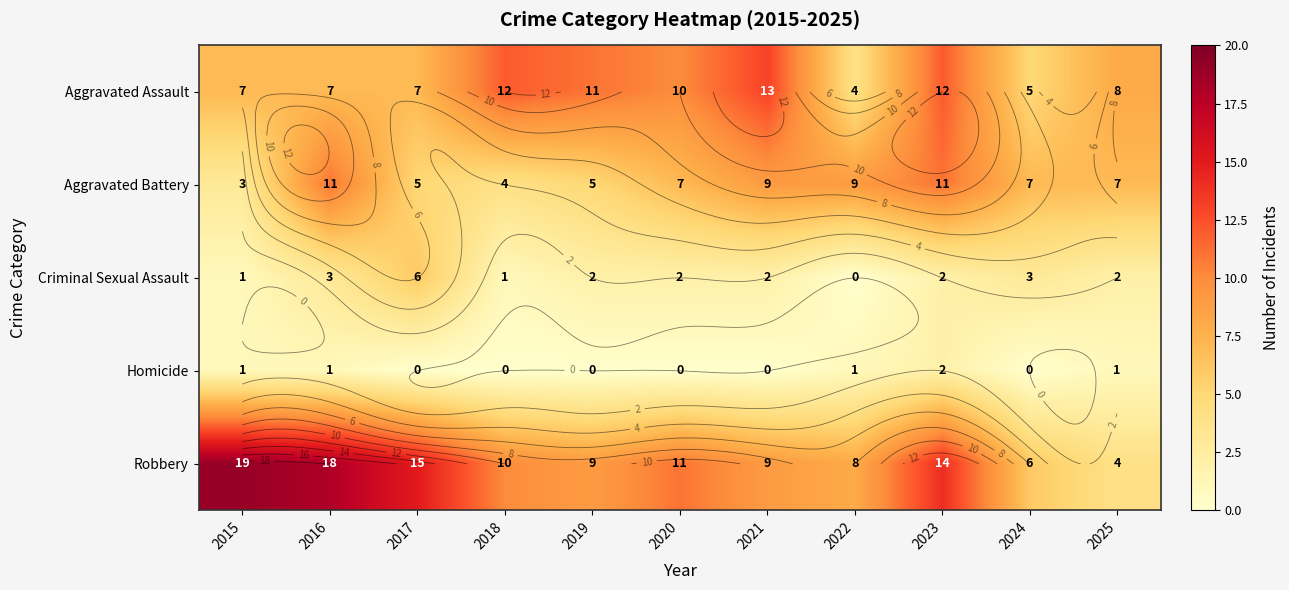

The value of Aggravated Battery at 2017 is 5. True or false?

True